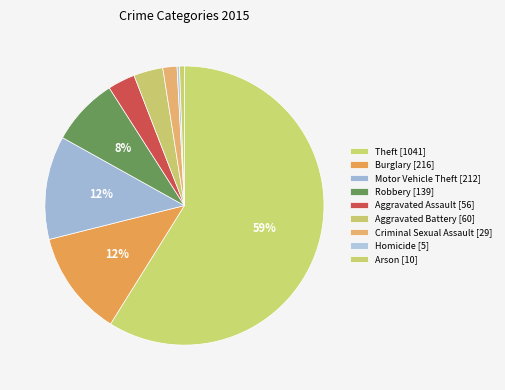

What is the total percentage of Aggravated Assault and Arson?

3.7%